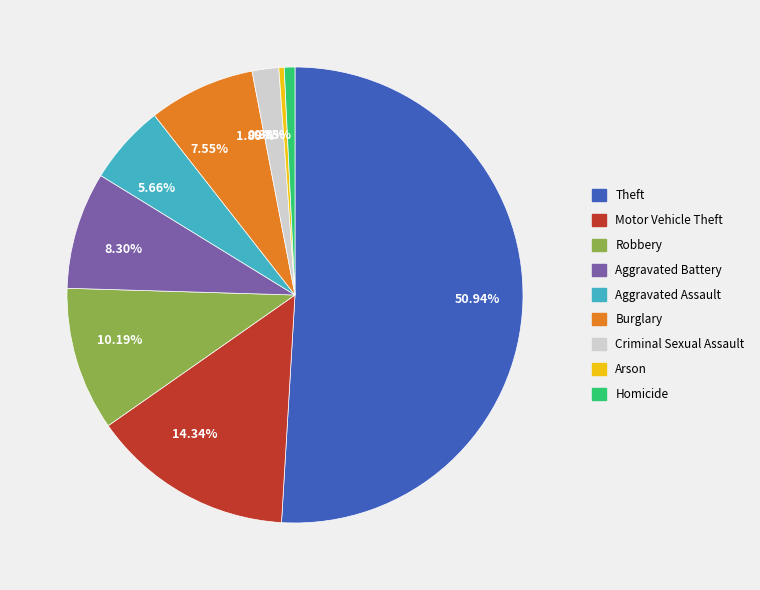

Which category accounts for the majority?

50.94%